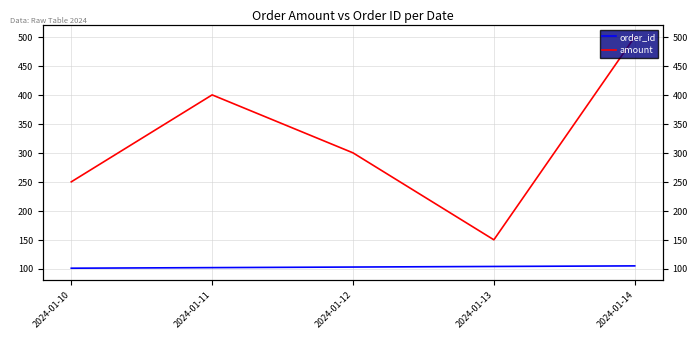

At which label does amount reach its peak?

2024-01-14